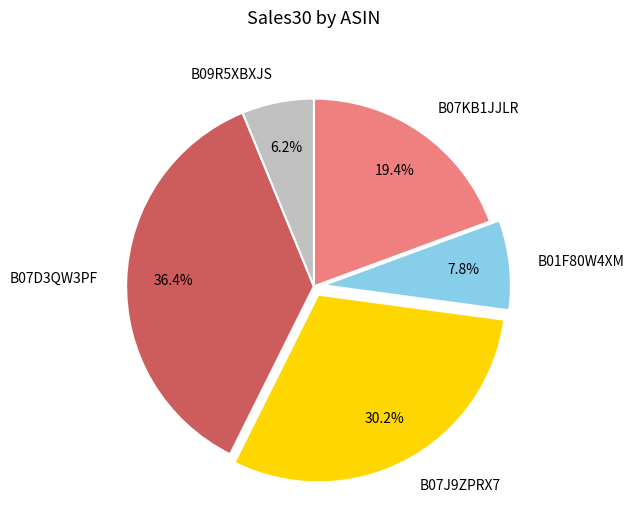

Is there a majority slice in this chart?

No